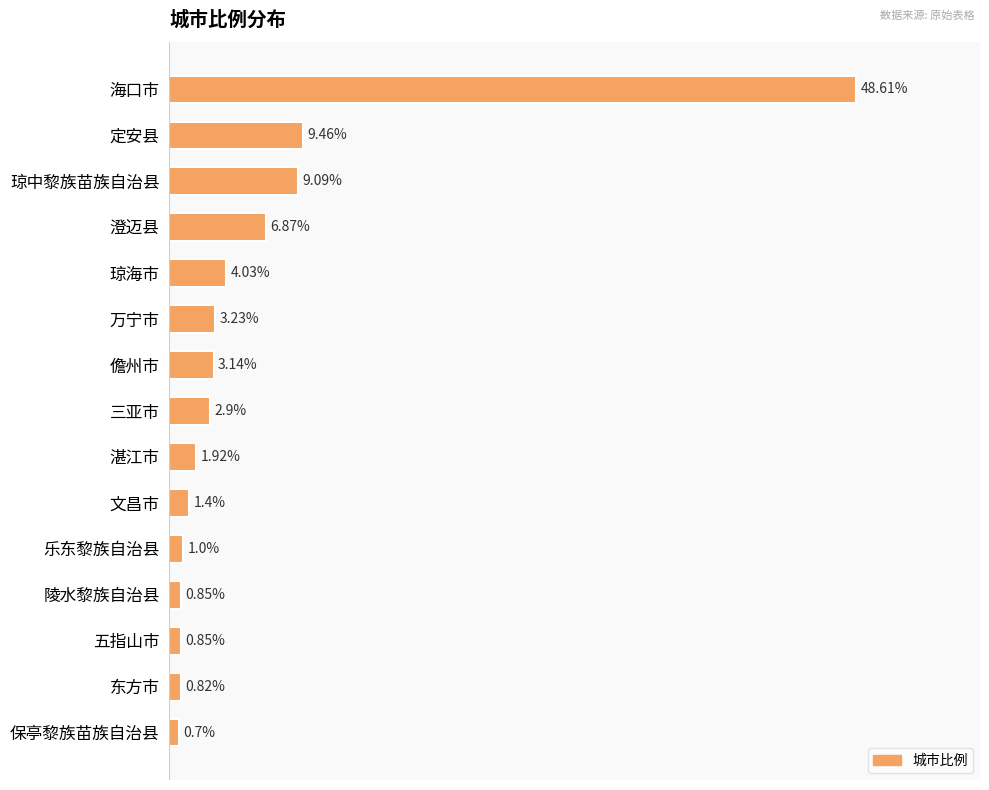

Between 湛江市 and 文昌市, which is larger?

湛江市